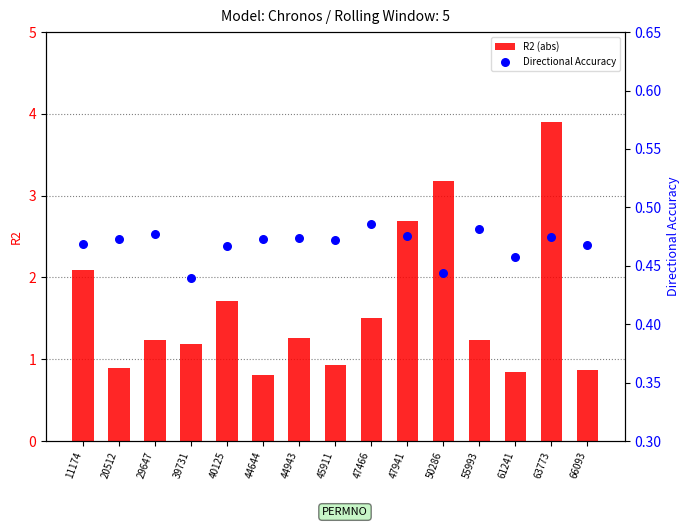

At which category is the sum across all series the highest?

63773